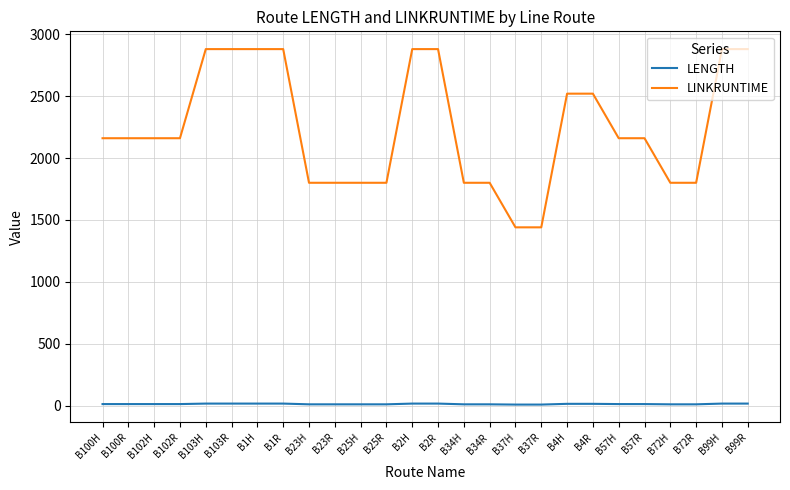

Is the value of LINKRUNTIME at B1R greater than the value of LENGTH at B103R?

Yes